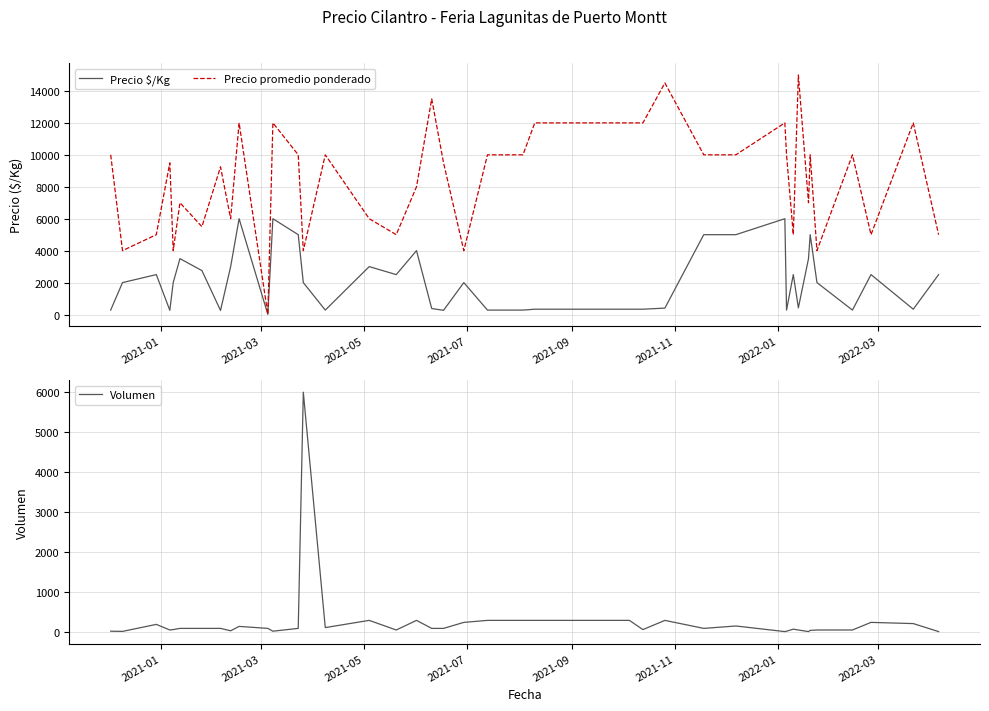

What is the highest value of the Precio $/Kg series?

6000